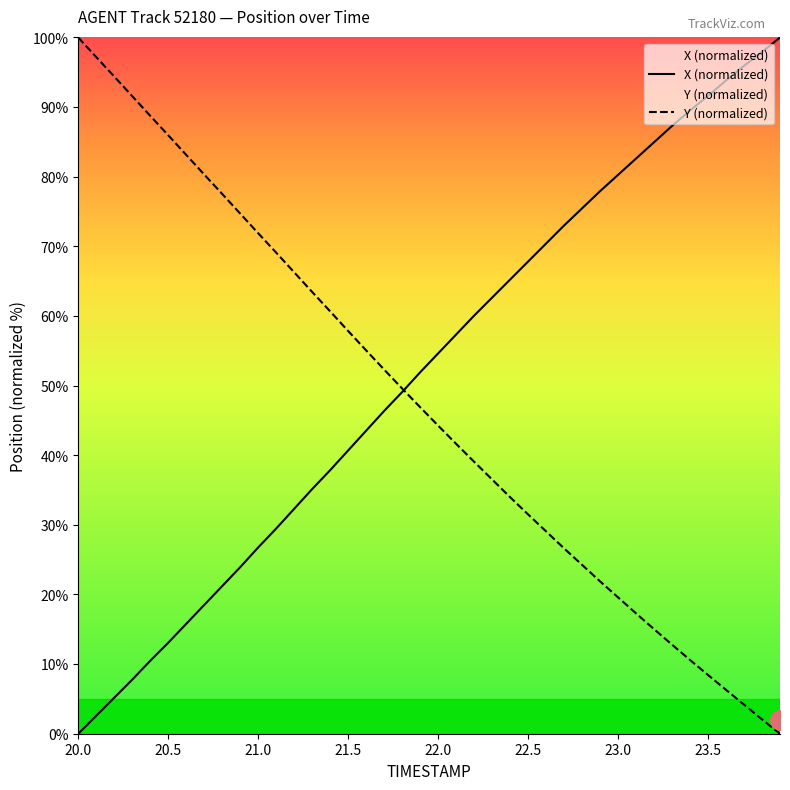

What is the spread (max minus min) of values at 20.0?

100.0